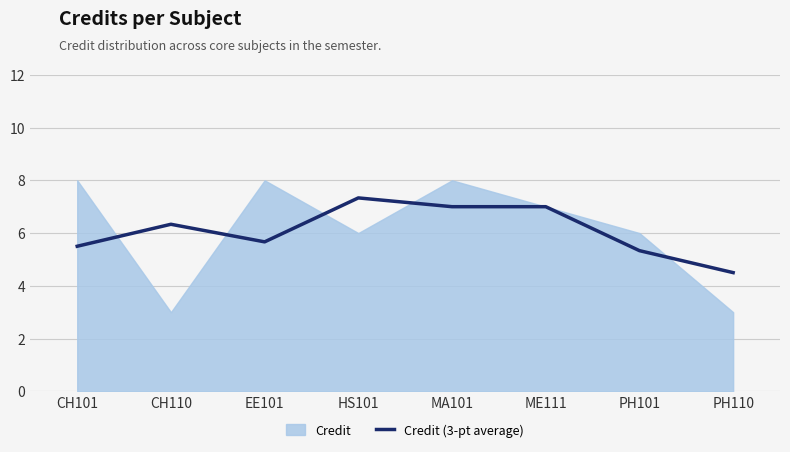

At which label does Credit (3-pt average) first exceed 6?

CH110